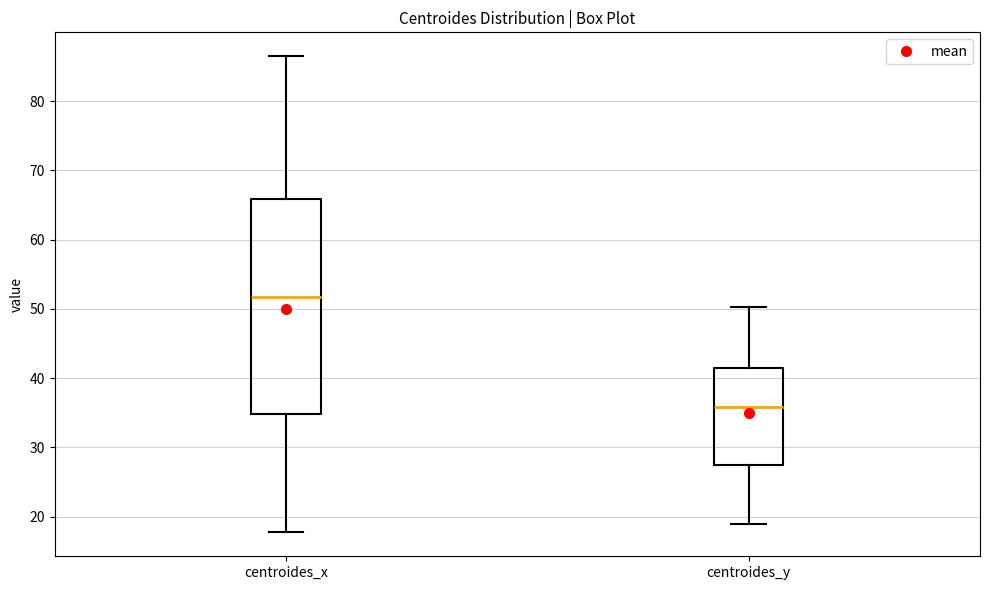

Reading left to right, transcribe this box plot: for each box, give where its median line is, the range the box spans, and where its two whiskers end, as read against the y-axis. The values are not printed on the chart, so give them approximately, as read against the axis.

centroides_x: median 52, box 35 to 66, whiskers 18 to 87
centroides_y: median 36, box 28 to 41, whiskers 19 to 50